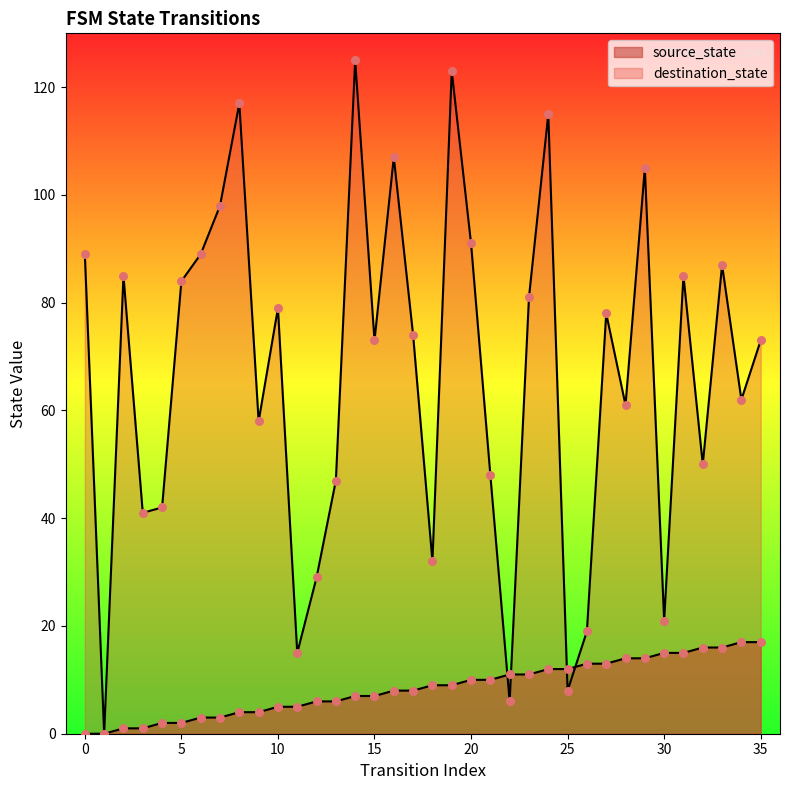

Is the value of source_state at 15 greater than the value of destination_state at 18?

No